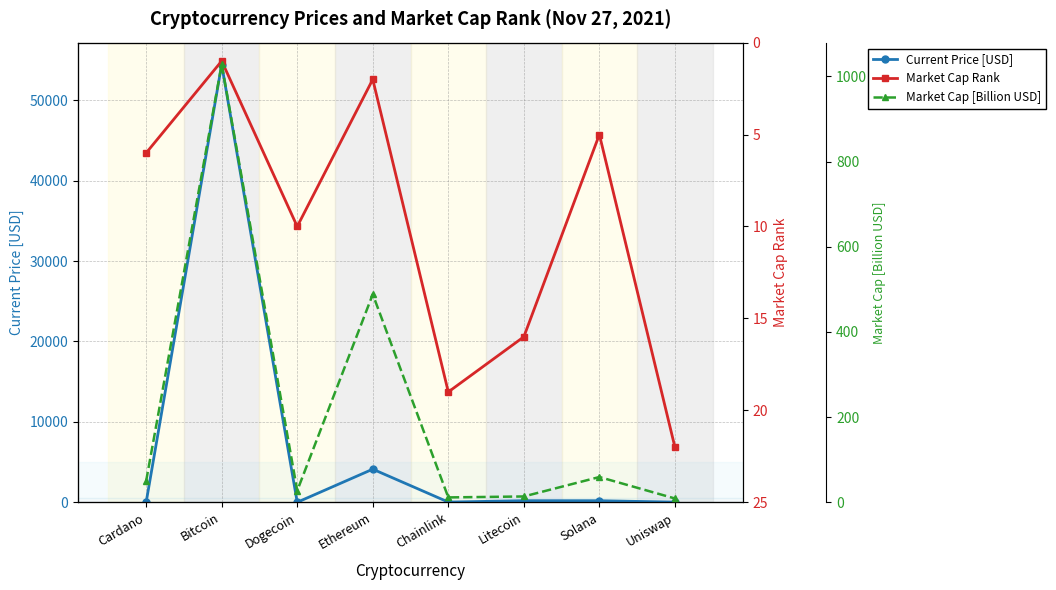

How many interior local valleys does the Current Price [USD] series have?

2